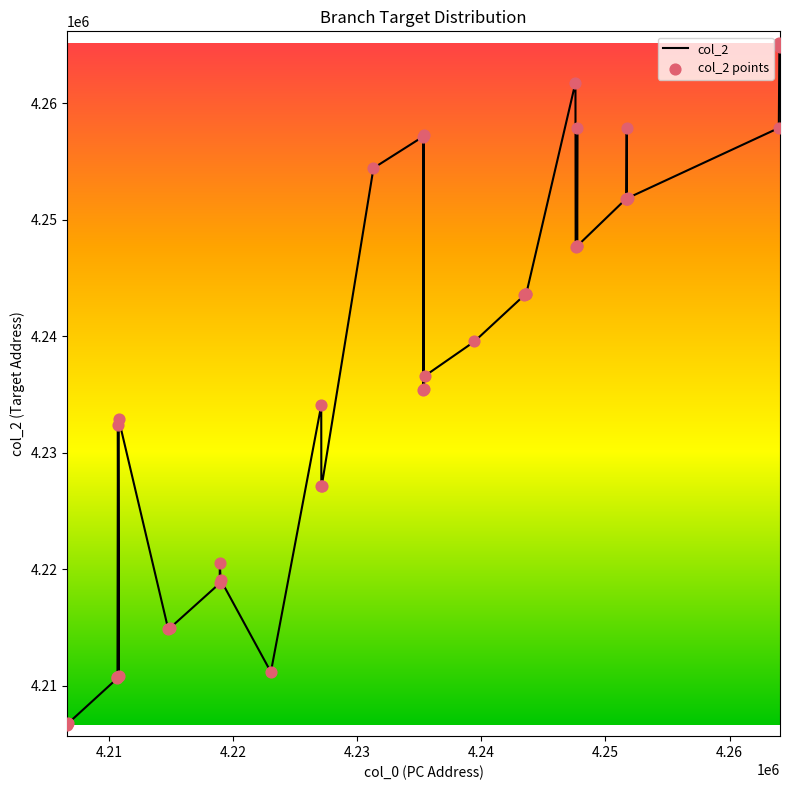

What is the smallest value displayed?

4206664